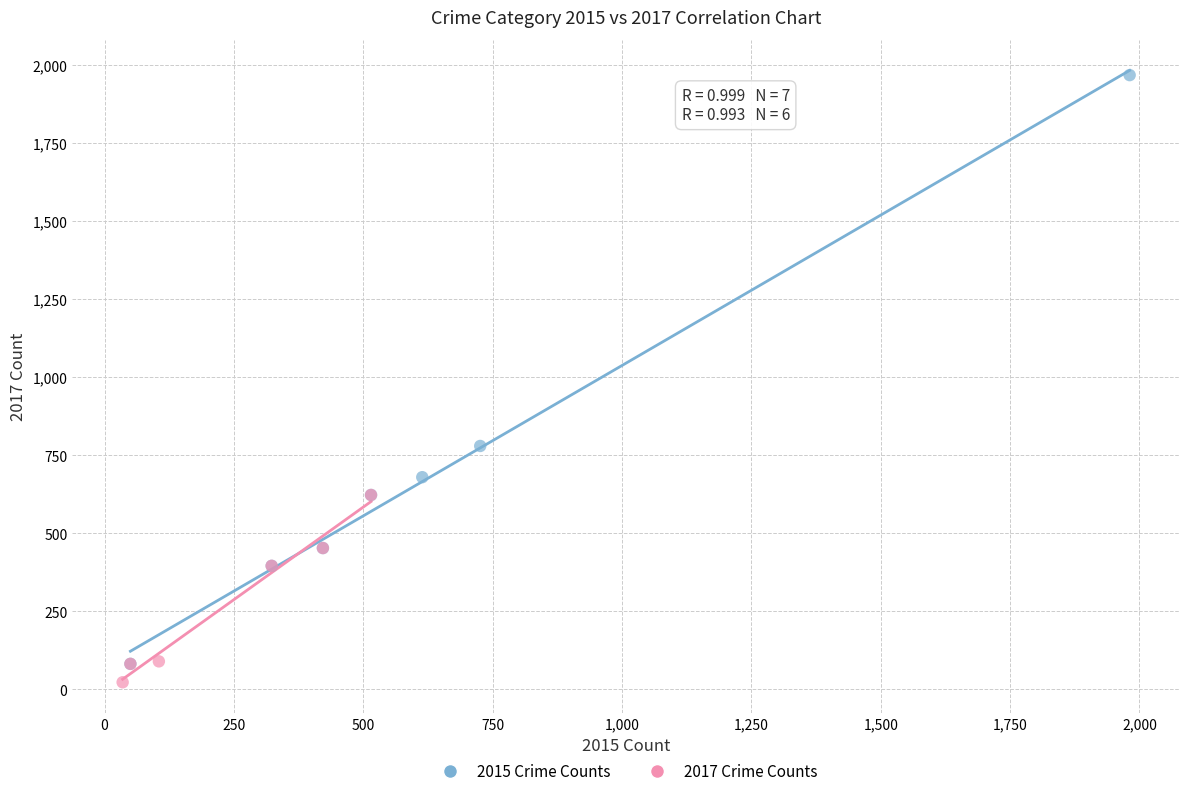

Which series reaches the maximum Y coordinate?

2015 Crime Counts